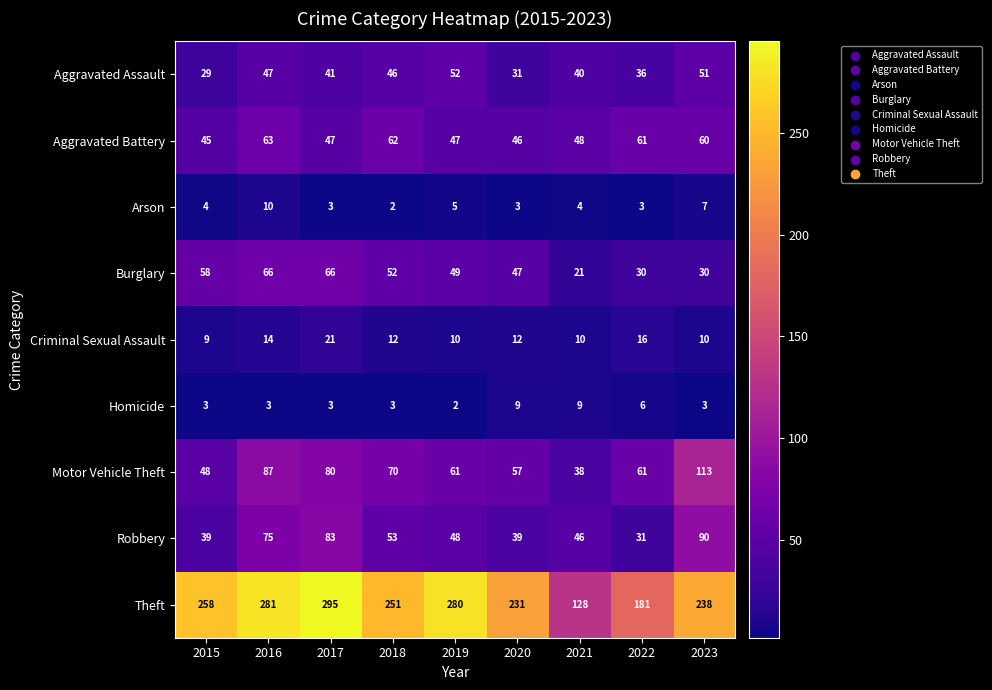

Rank the series by their maximum value, from highest to lowest.

Theft, Motor Vehicle Theft, Robbery, Burglary, Aggravated Battery, Aggravated Assault, Criminal Sexual Assault, Arson, Homicide